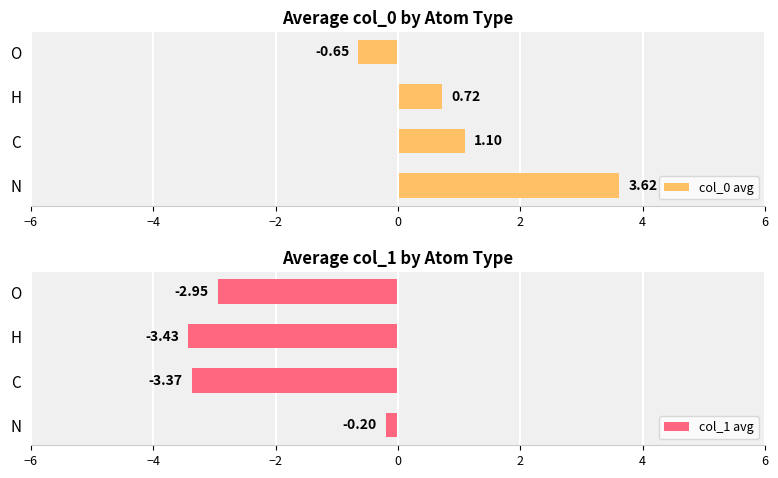

At how many categories does at least one series exceed 2?

1